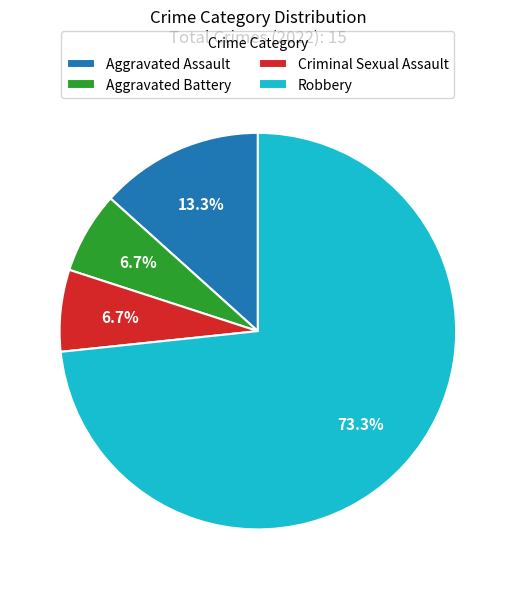

Which has a higher value, Aggravated Assault or Aggravated Battery?

Aggravated Assault